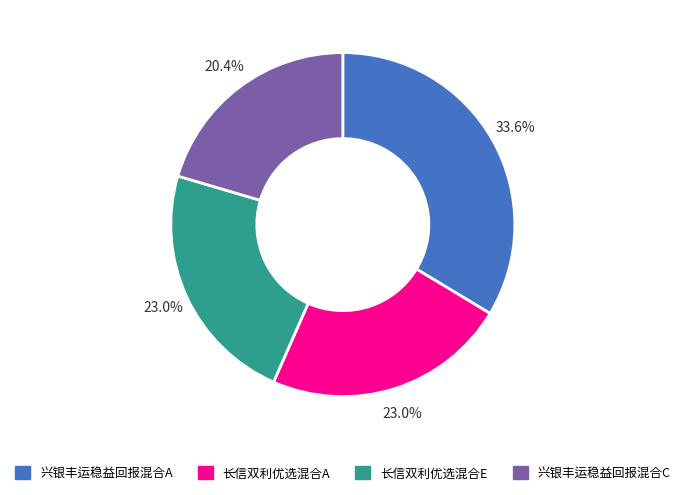

Is the sum of 兴银丰运稳益回报混合C and 兴银丰运稳益回报混合A greater than half?

Yes